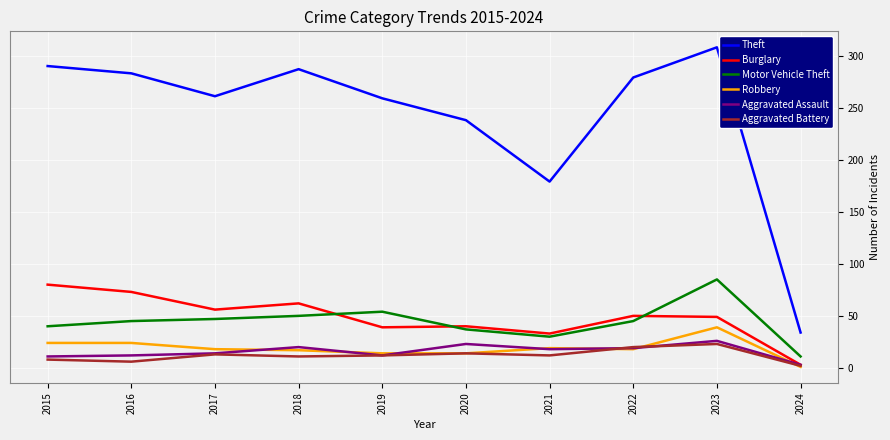

What is the sum of the Aggravated Assault values at 2020 and 2018?

43